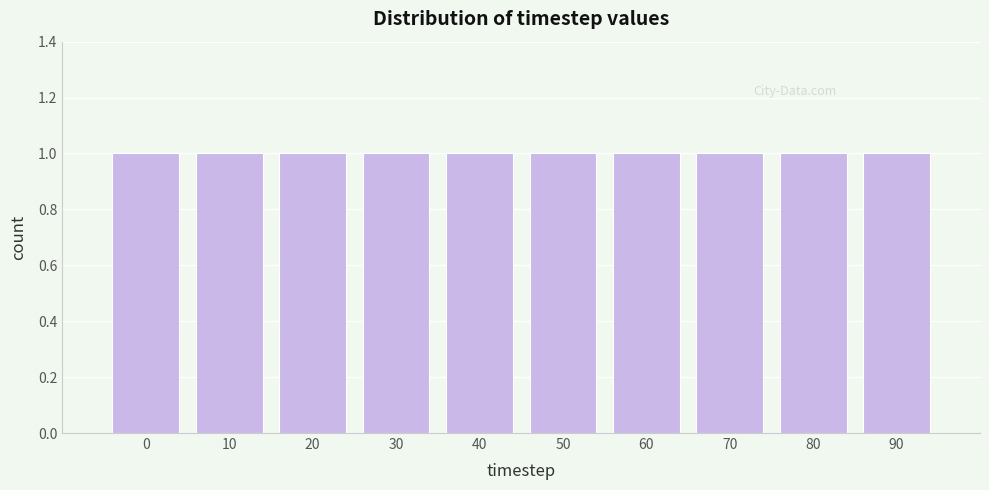

Reading left to right, list every bar in this chart as the range it spans on the x-axis followed by its height. The values are not printed on the chart, so give them approximately, as read against the axis.

-5 to 5: 1
5 to 15: 1
15 to 25: 1
25 to 35: 1
35 to 45: 1
45 to 55: 1
55 to 65: 1
65 to 75: 1
75 to 85: 1
85 to 95: 1